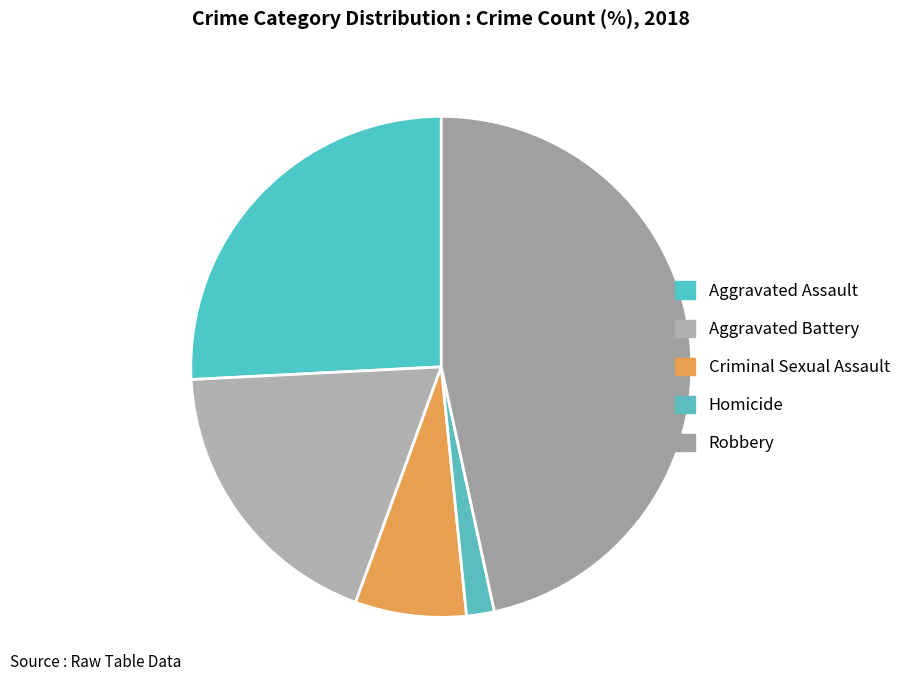

How much of the chart is everything except Aggravated Battery?

81.4%